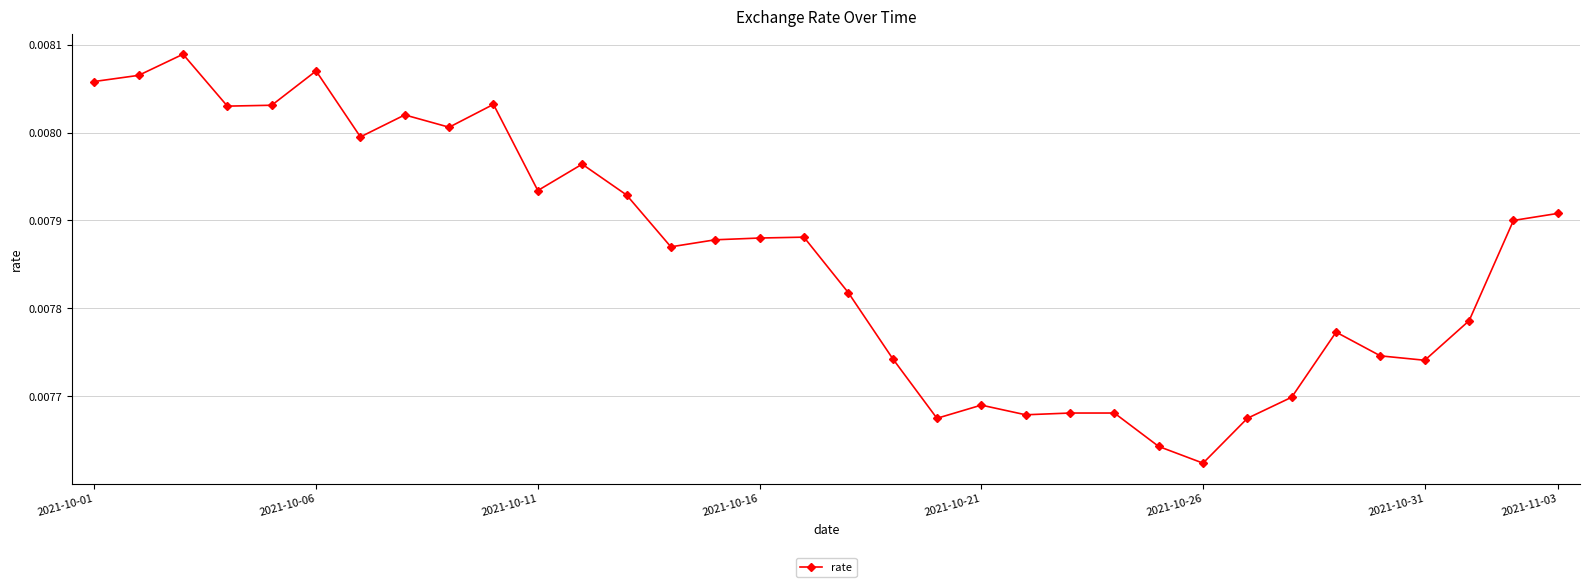

What is the sum of all values?

0.3